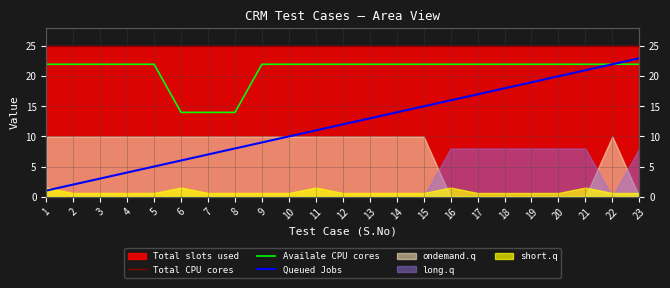

True or false: Queued Jobs has a value of 3 at 14.

False